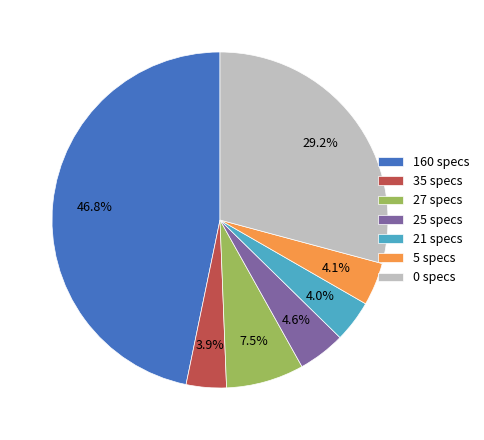

Count the number of slices in the pie.

7